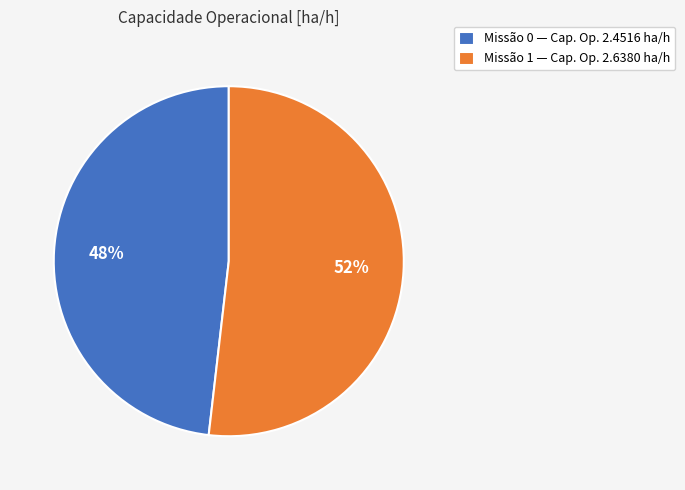

To the nearest percent, what is the average slice percentage?

50%